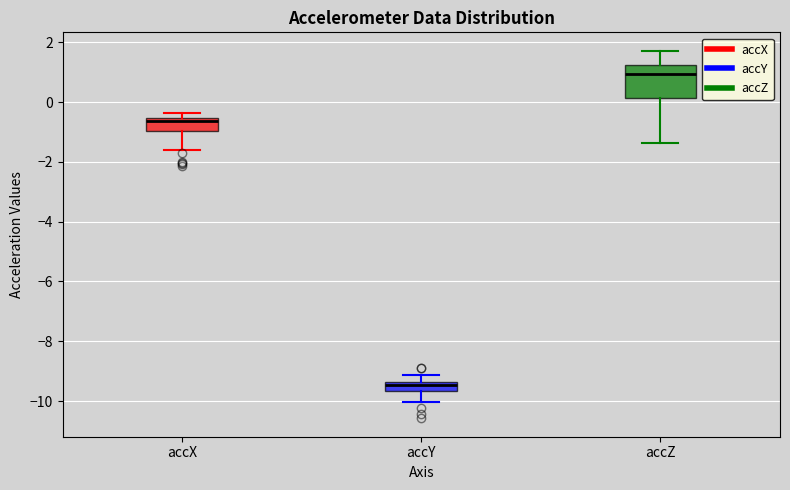

Which box is the tallest, from its lower edge to its upper edge?

accZ